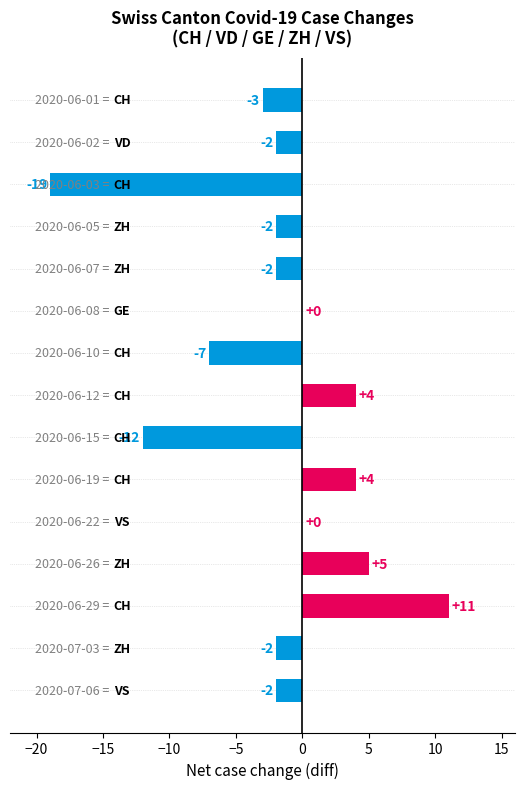

What is the sum of all values?

-27